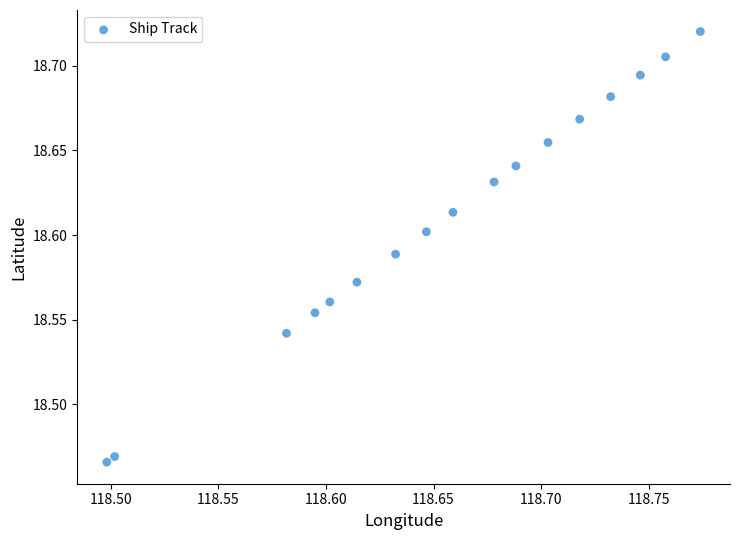

What is the range of Y values (max minus min)?

0.3